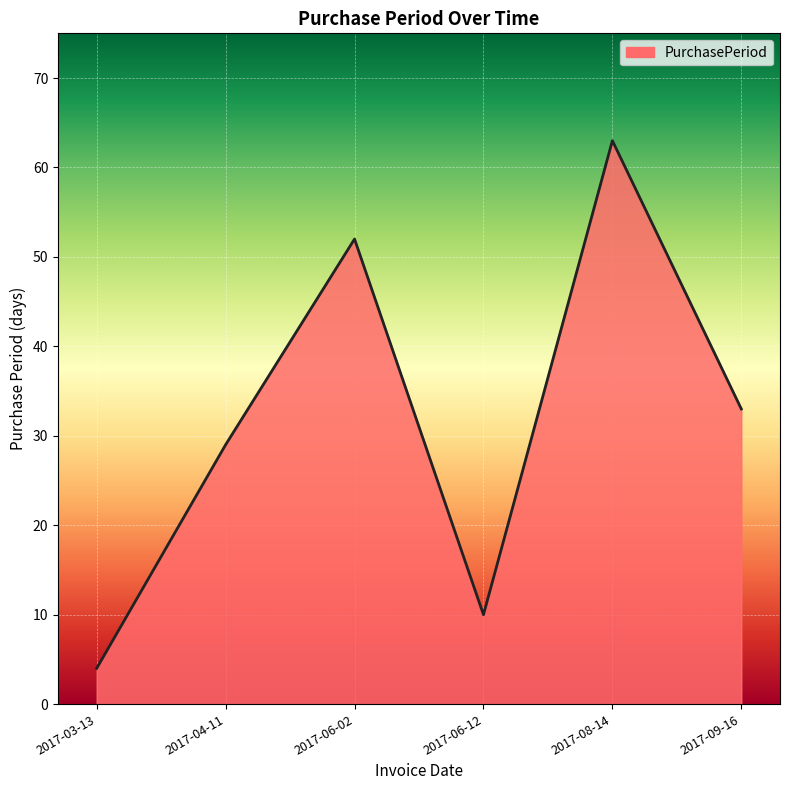

Between 2017-04-11 and 2017-09-16, which is larger?

2017-09-16